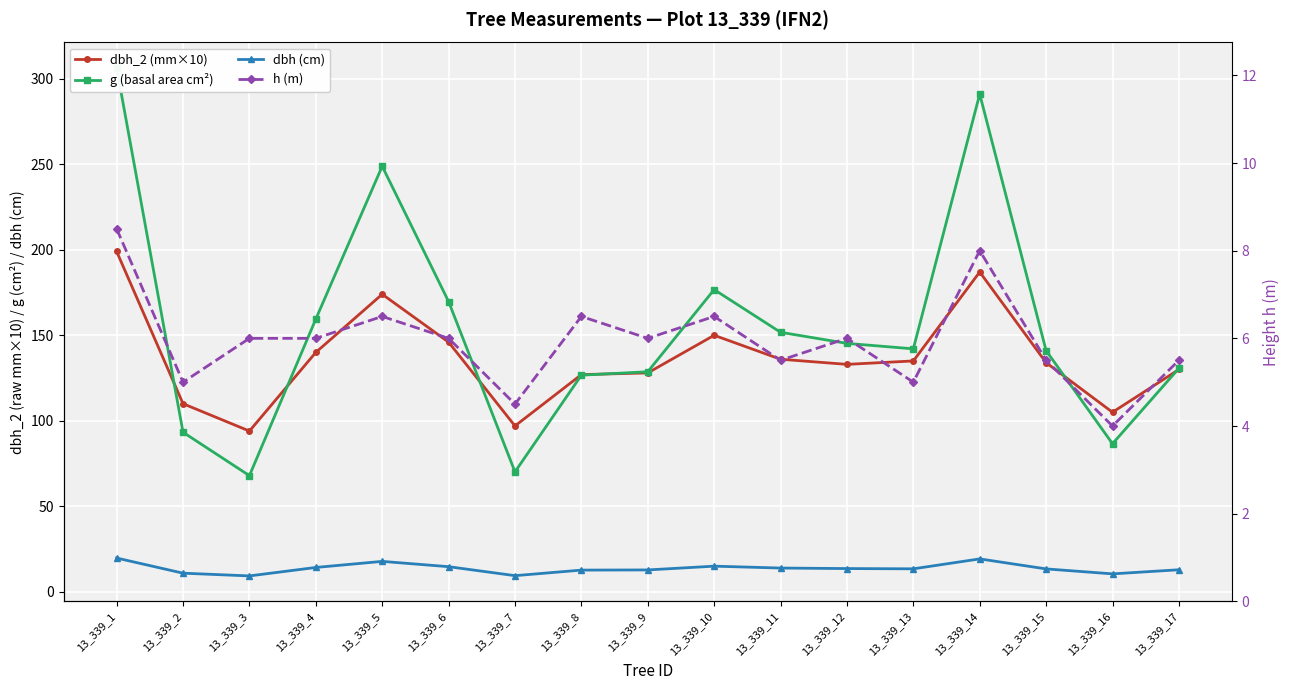

Between 13_339_12 and 13_339_7, which is larger?

13_339_12